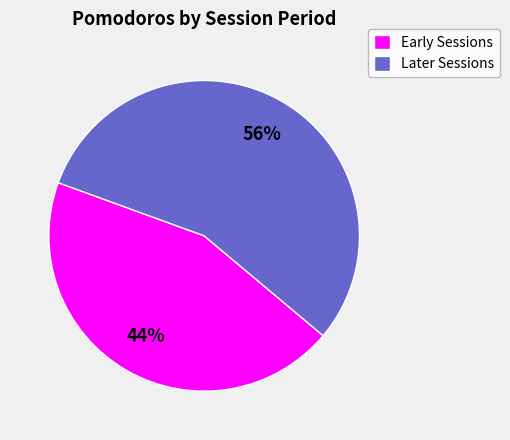

Is there a majority slice in this chart?

Yes